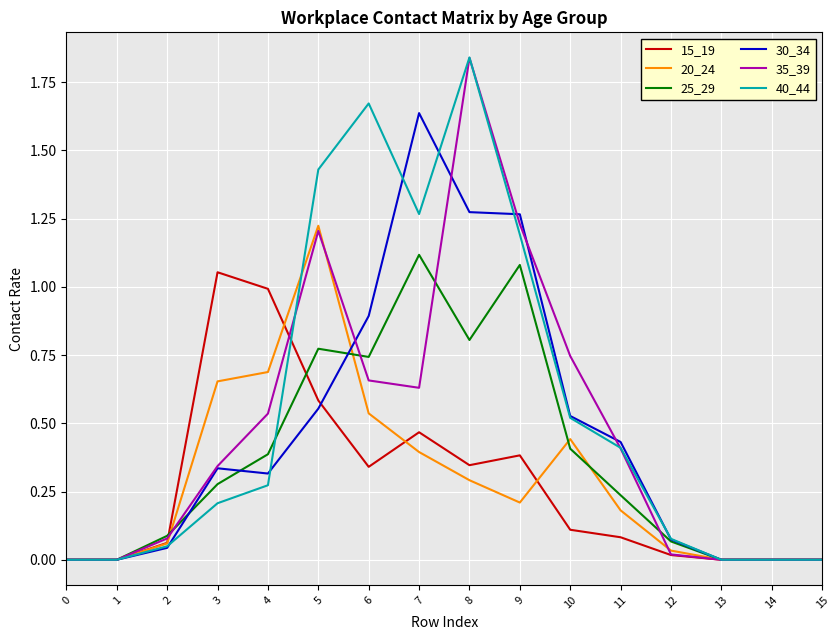

Which category has the highest value in the 20_24 series?

5